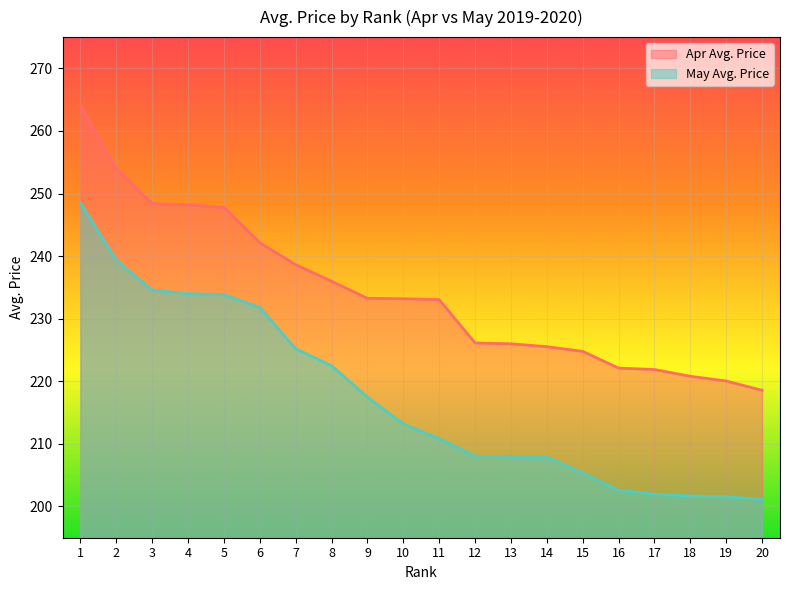

What are all the series names shown in the legend?

Apr Avg. Price, May Avg. Price